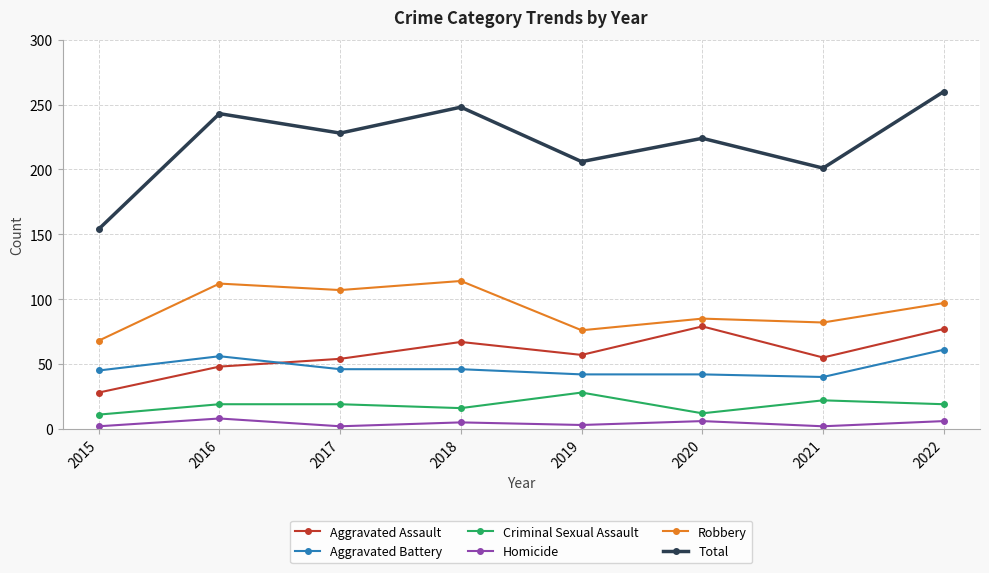

List the labels in order of Total value, largest first.

2022, 2018, 2016, 2017, 2020, 2019, 2021, 2015